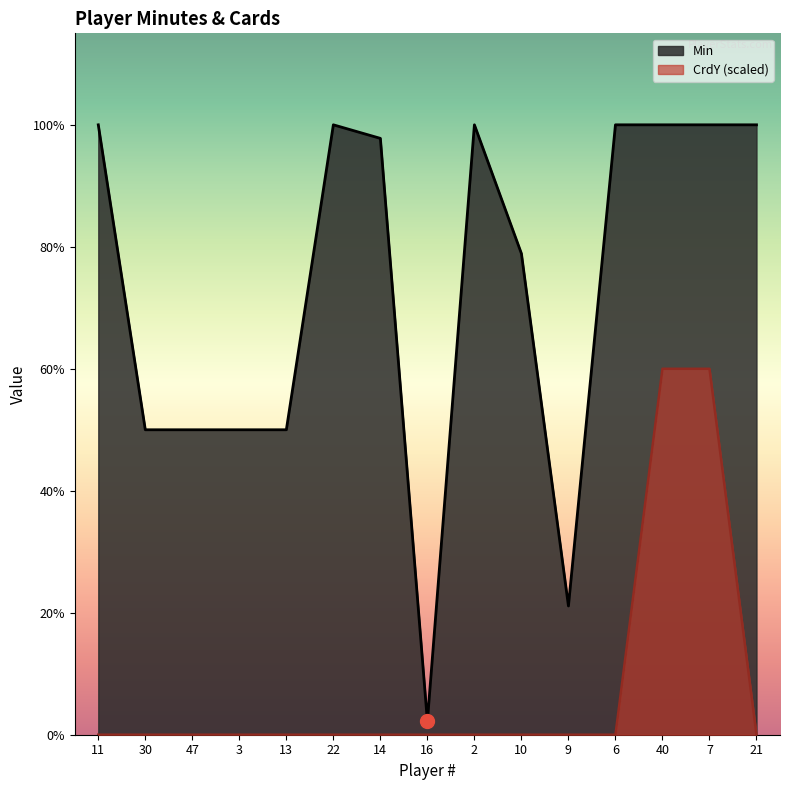

Rank the series at 40 from lowest to highest value.

CrdY (scaled), Min